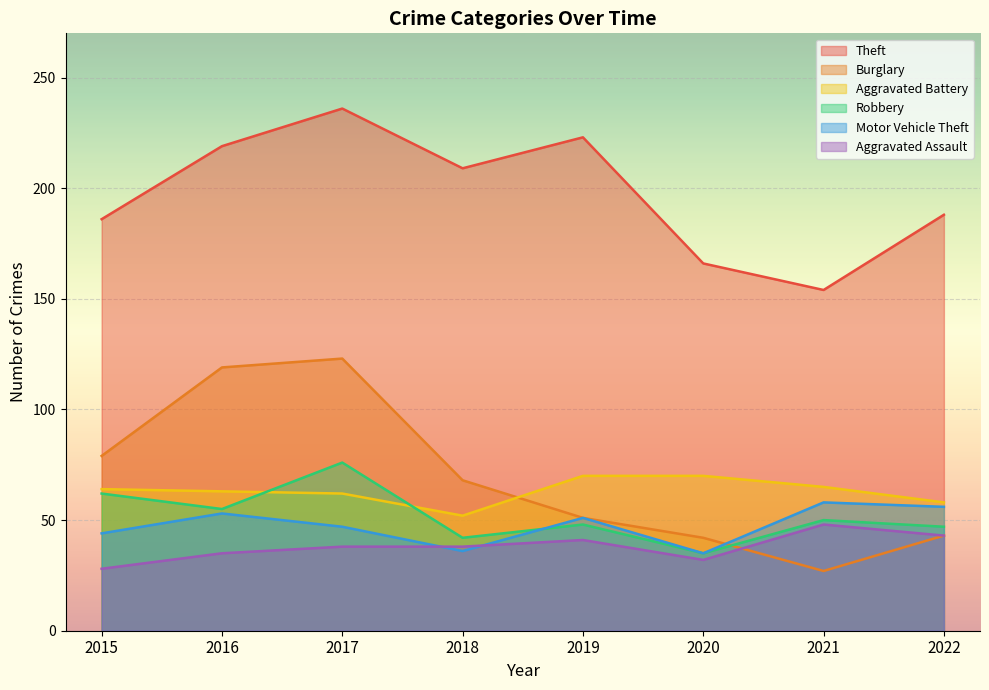

Is it true that Motor Vehicle Theft equals 16 at 2018?

False